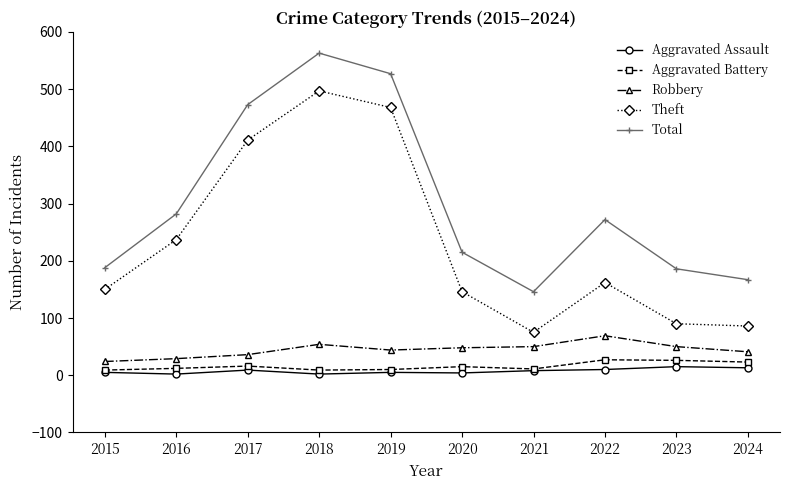

What is the value of the Robbery point at the 1st from the left?

24